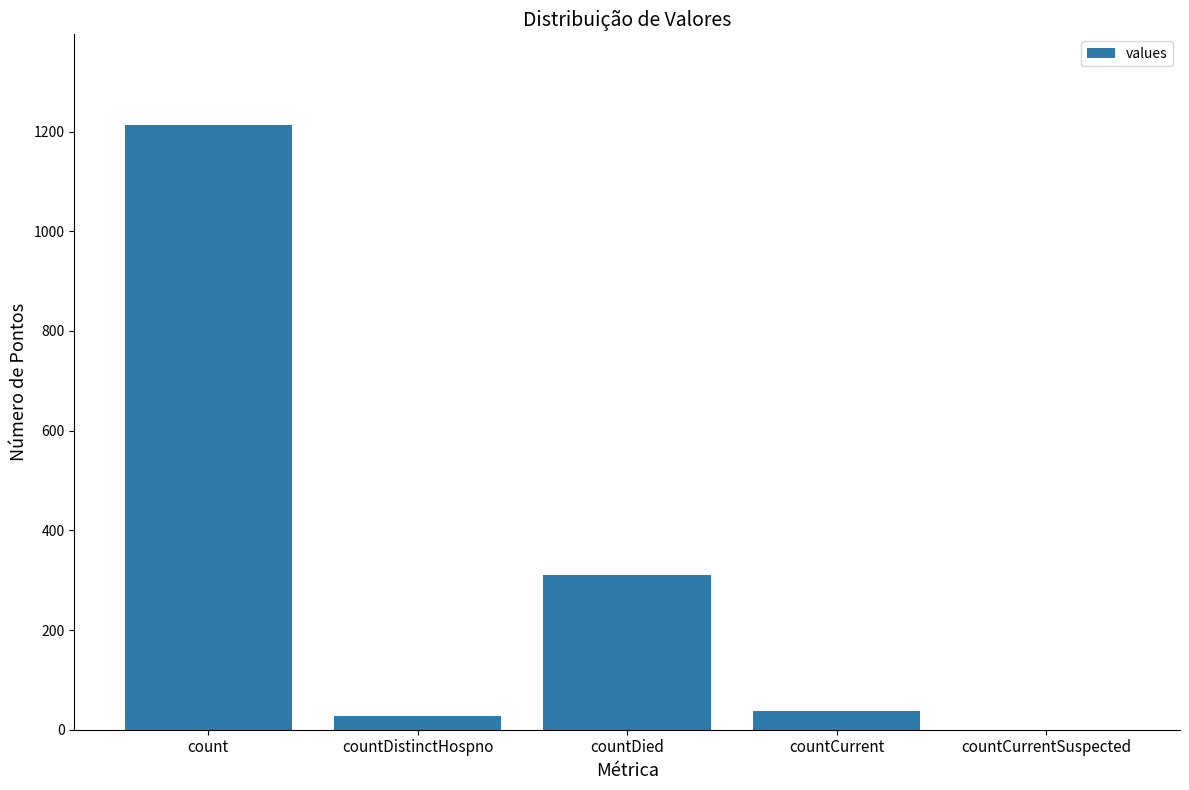

What is the sum of the values at countDied and countCurrentSuspected?

310